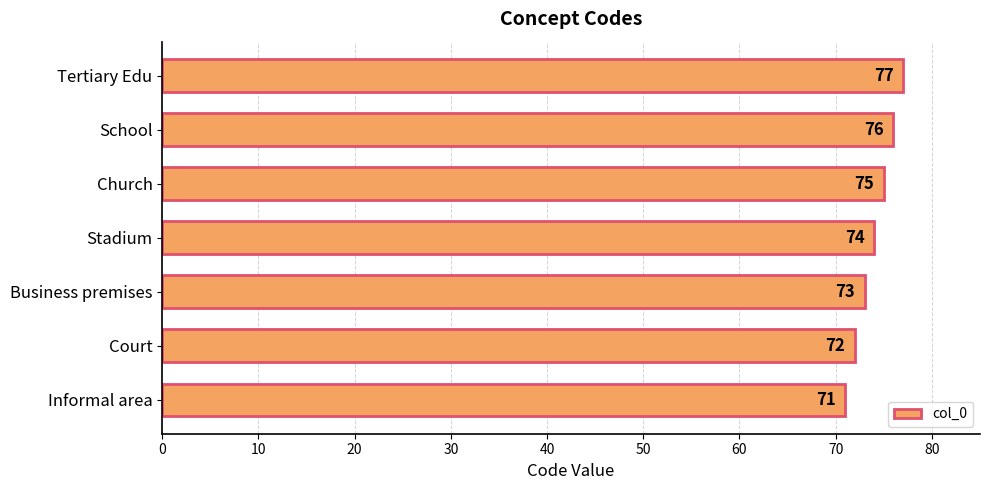

True or false: the data shows 127 at Tertiary Edu.

False